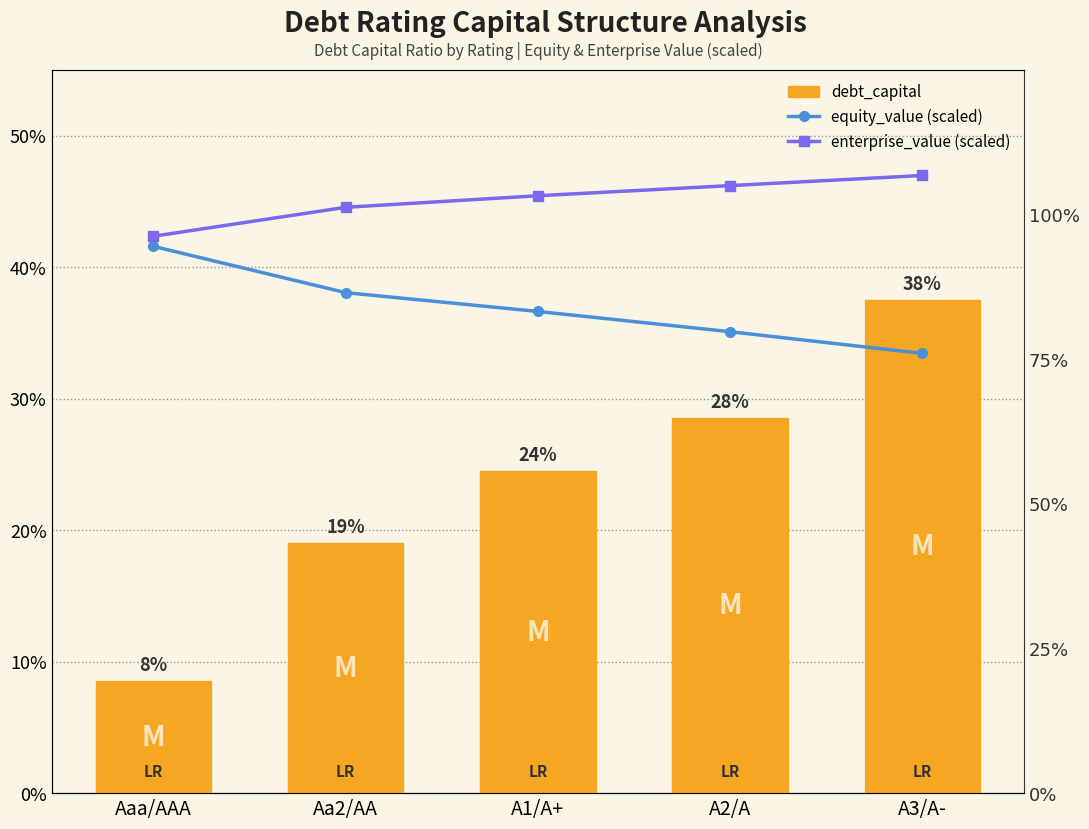

Is it true that enterprise_value (scaled) equals 1.7 at A2/A?

False